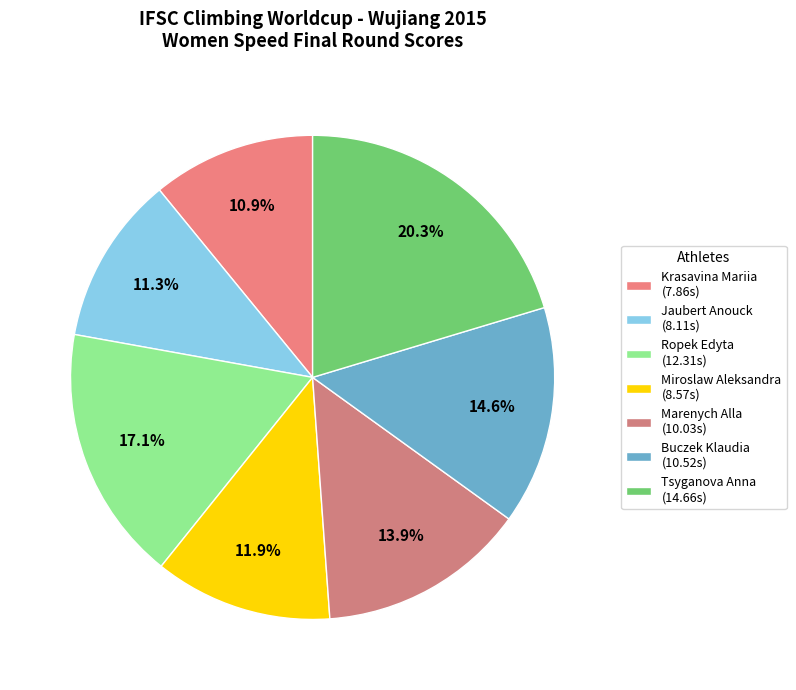

True or false: Miroslaw Aleksandra accounts for 1% of the total.

False